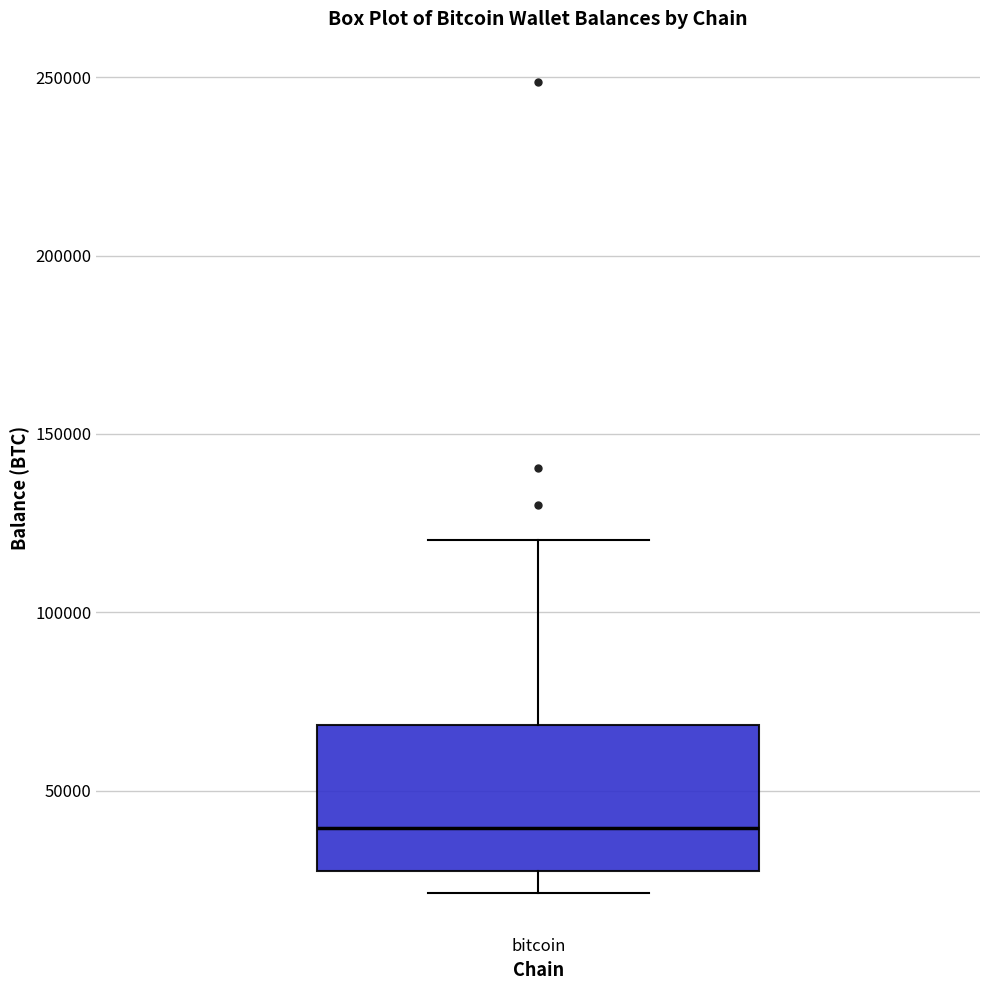

Transcribe this box plot: give where the median line is, the range the box spans, and where the two whiskers end, as read against the y-axis. The values are not printed on the chart, so give them approximately, as read against the axis.

median 40000, box 25000 to 70000, whiskers 20000 to 120000